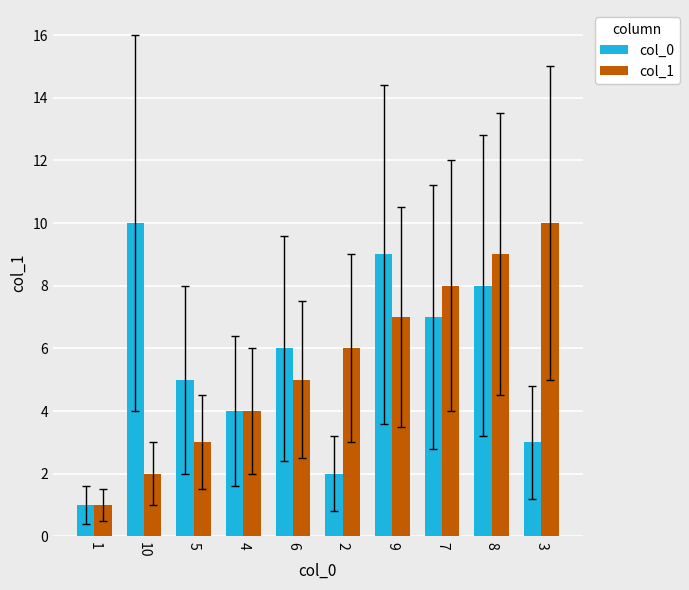

How many data points in col_1 are less than 6?

5